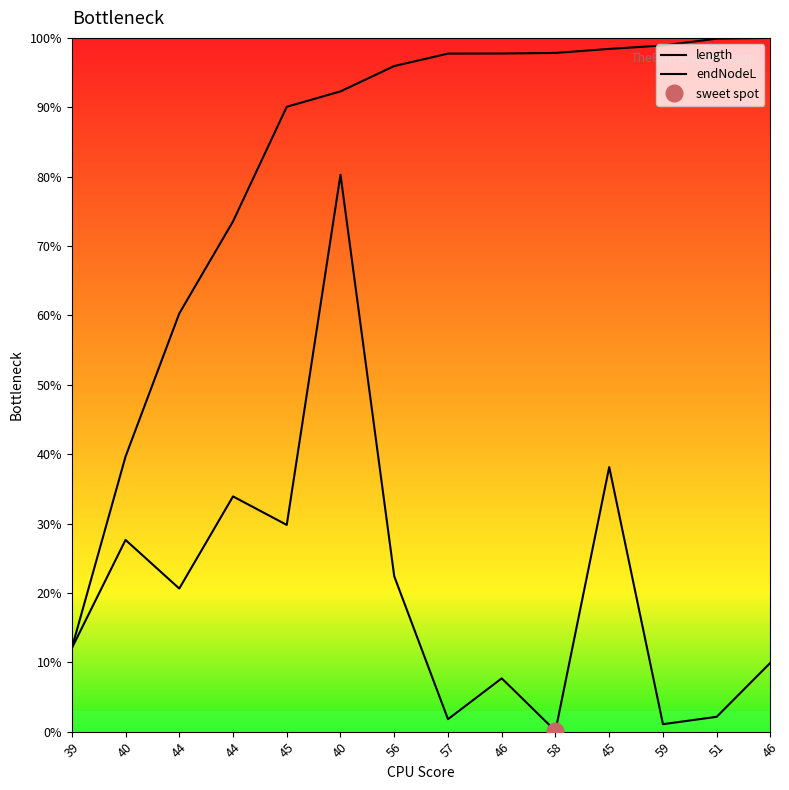

Read the length value at 45.

38.1